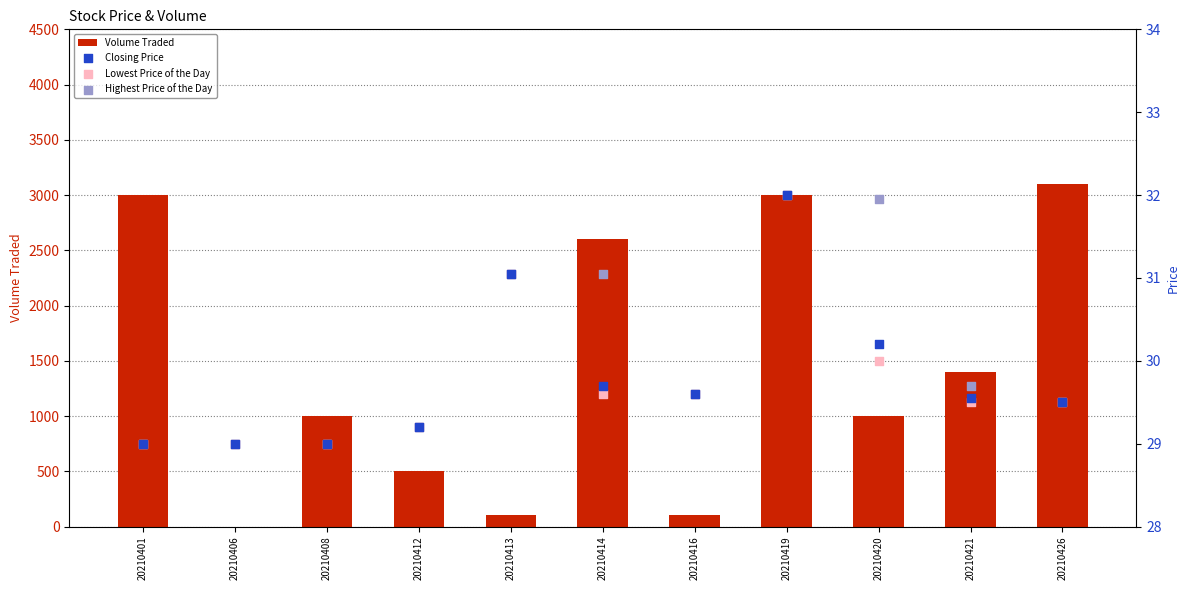

Is the value of Volume Traded at 20210426 greater than the value of Highest Price of the Day at 20210414?

Yes